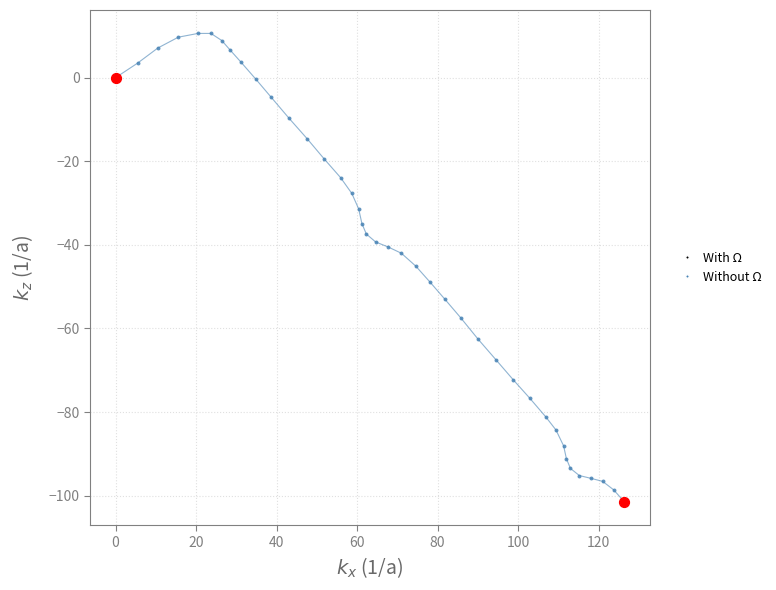

What is the greatest value displayed?

10.6